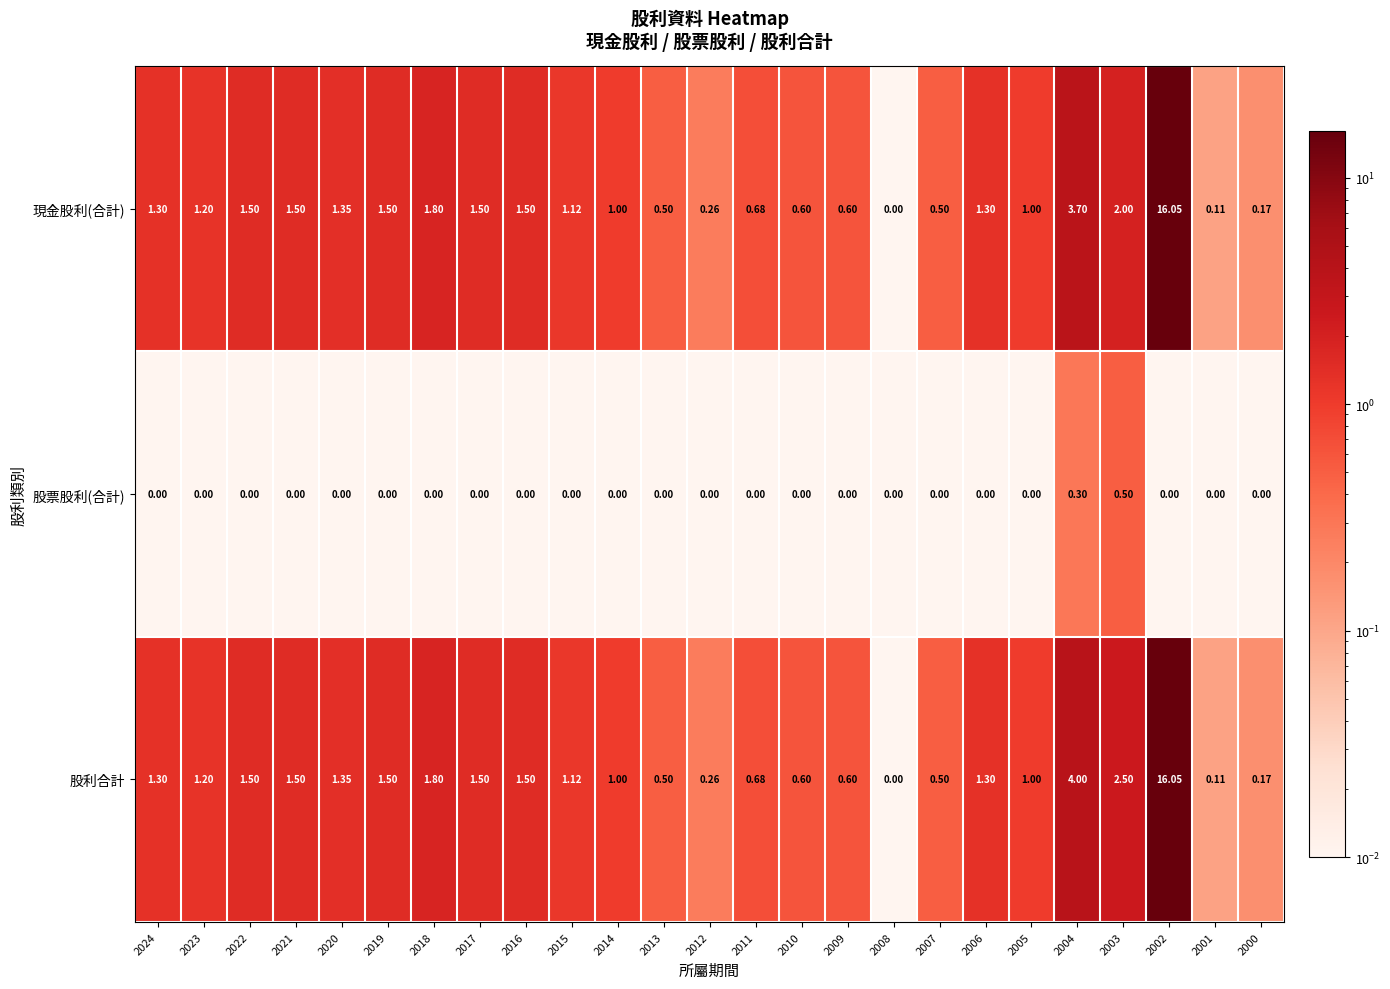

At how many categories does at least one series exceed 11?

1